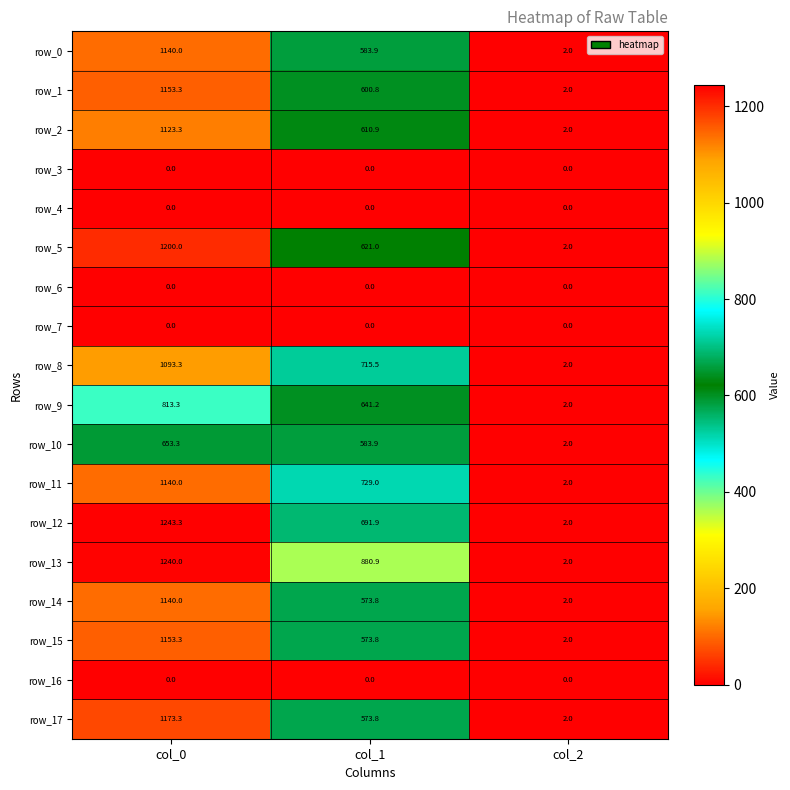

What is the difference between the row_17 values at col_1 and col_0?

599.5